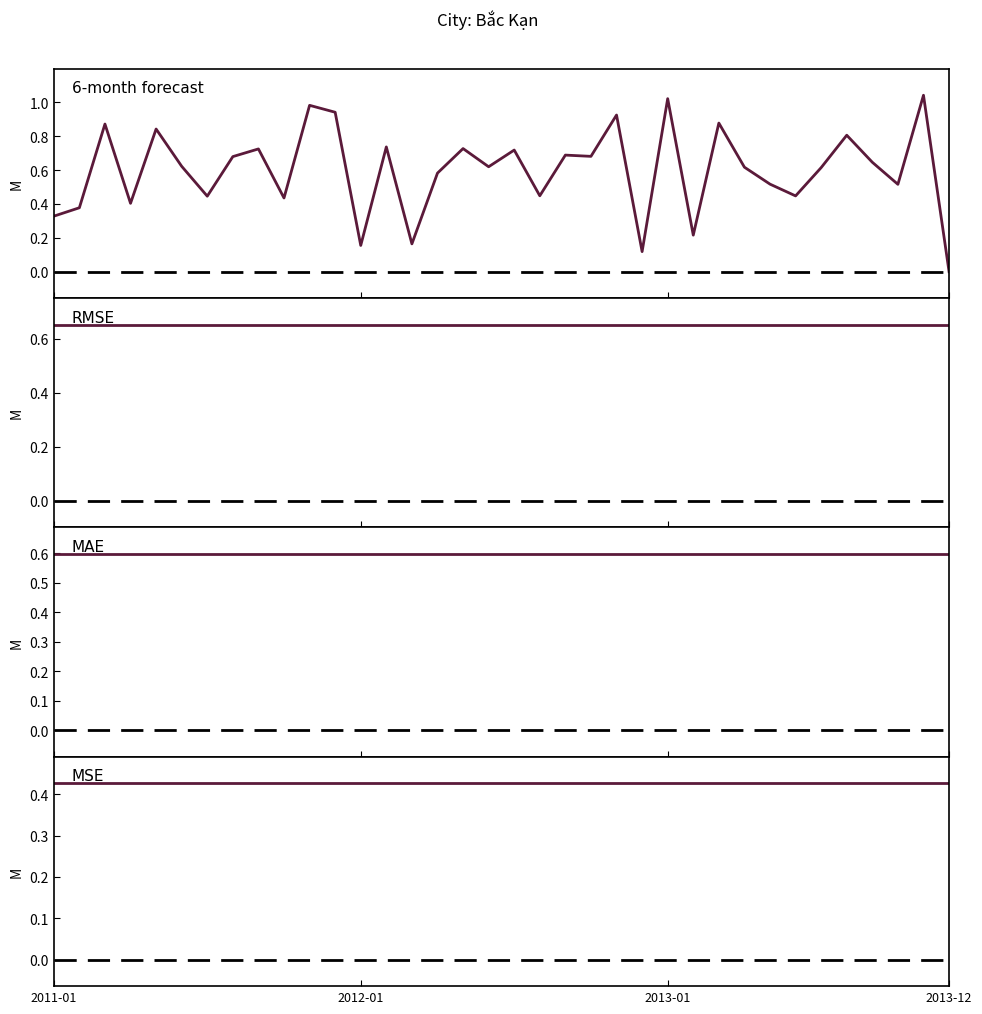

What is the maximum value for RMSE_6-month?

0.7